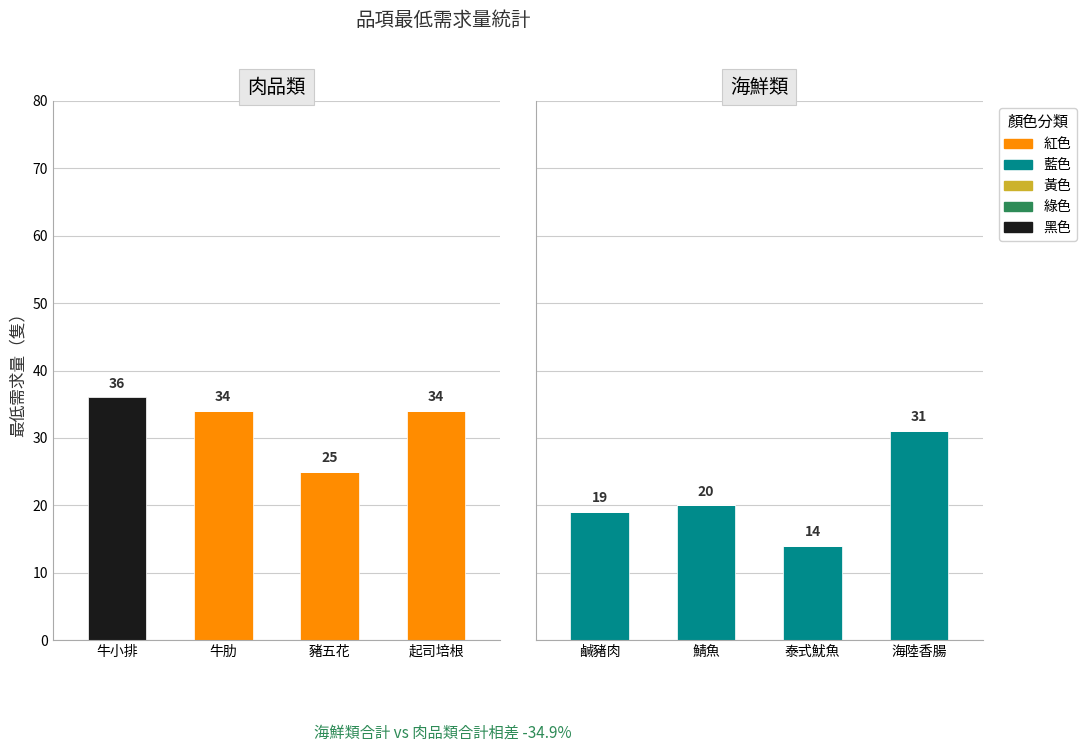

Between 鯖魚 and 海陸香腸, which is larger?

鯖魚